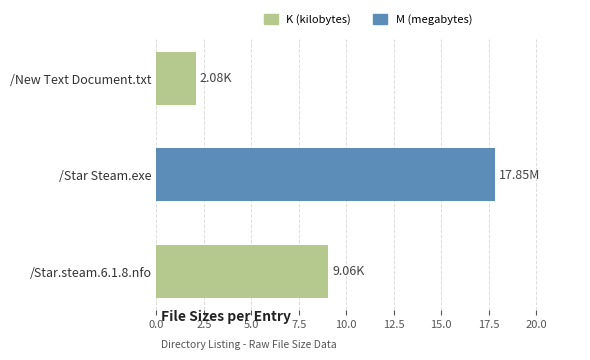

Which has a higher value, /Star.steam.6.1.8.nfo or /Star Steam.exe?

/Star Steam.exe